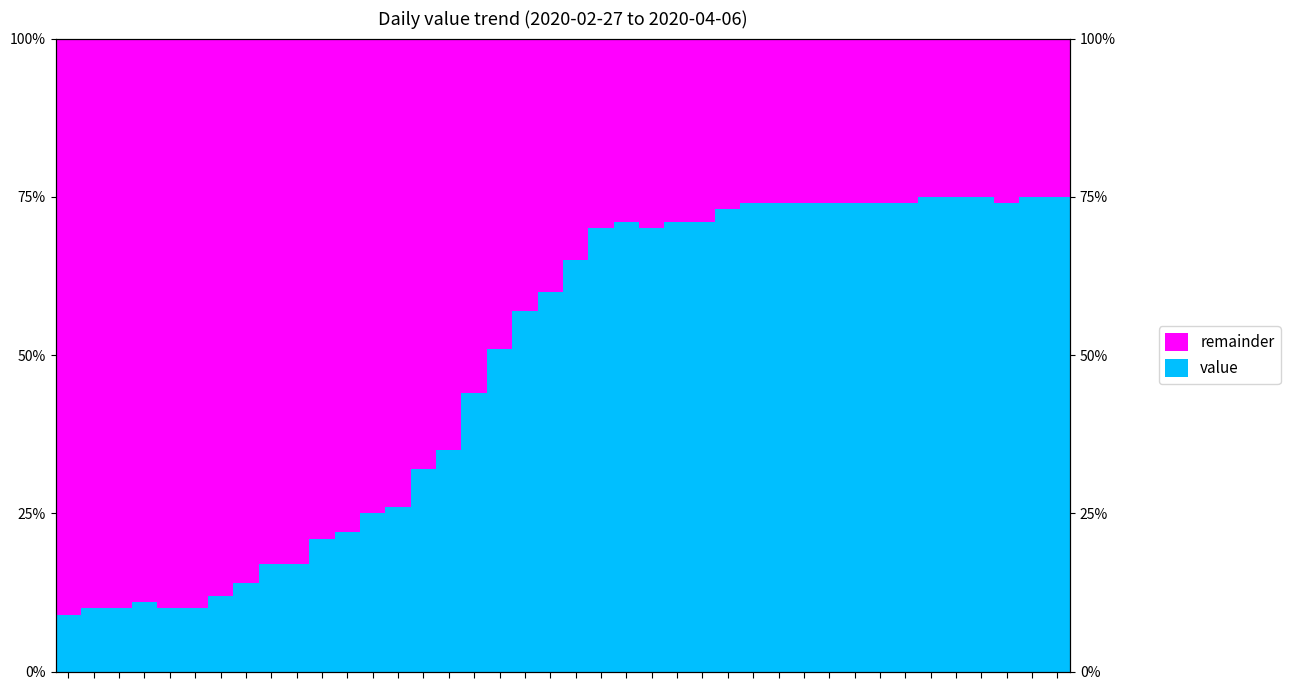

Is the value of remainder at 34 greater than the value of value at 28?

No